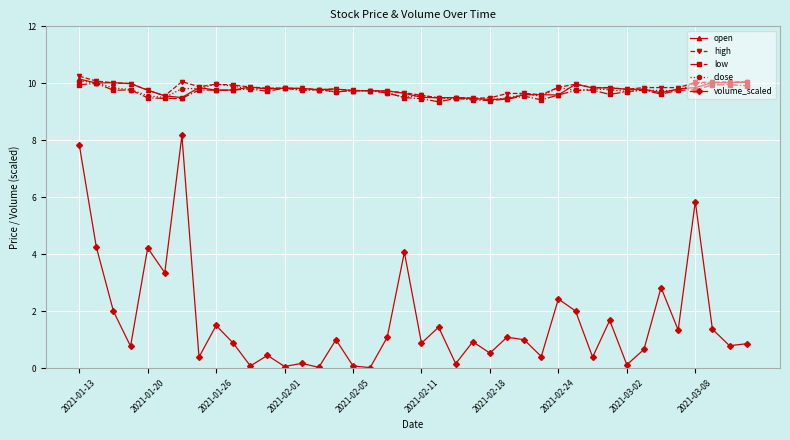

Which series has the widest spread of values?

volume_scaled